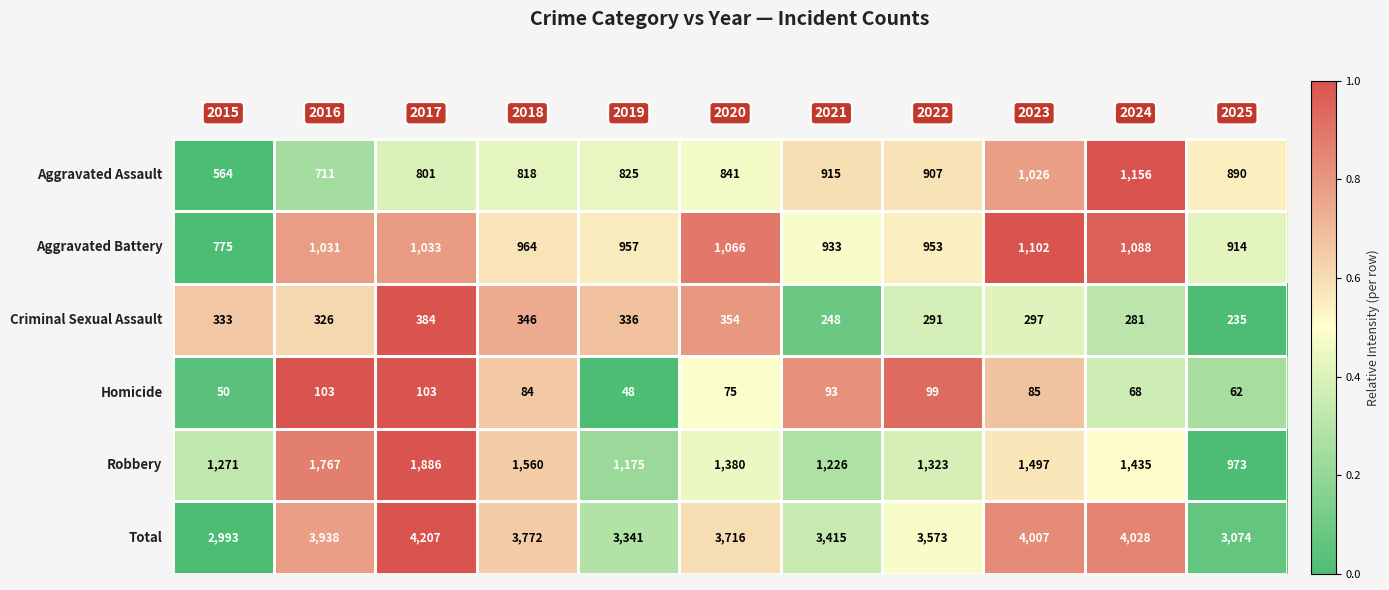

At how many categories does at least one series exceed 3166?

9